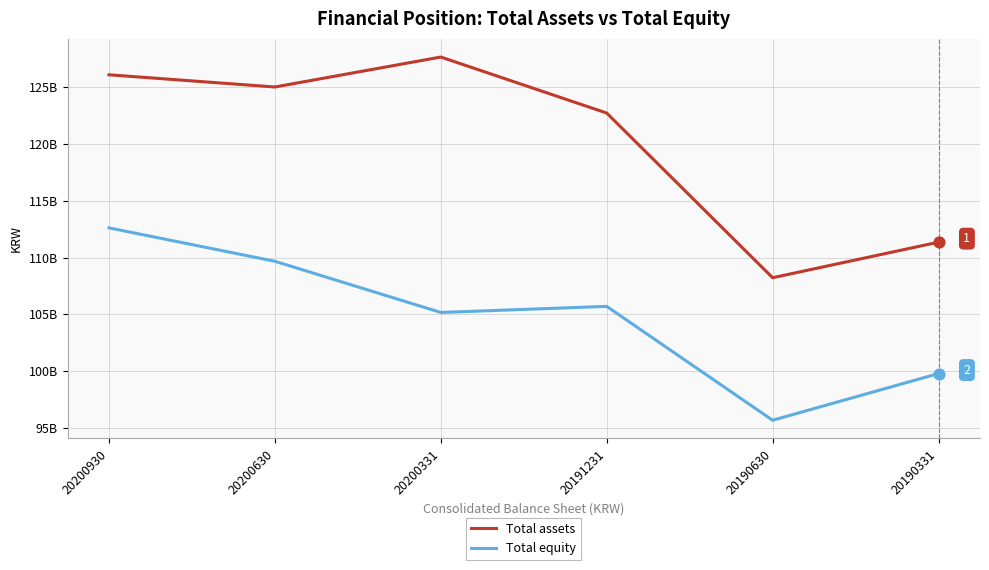

What are all the series names shown in the legend?

Total assets, Total equity